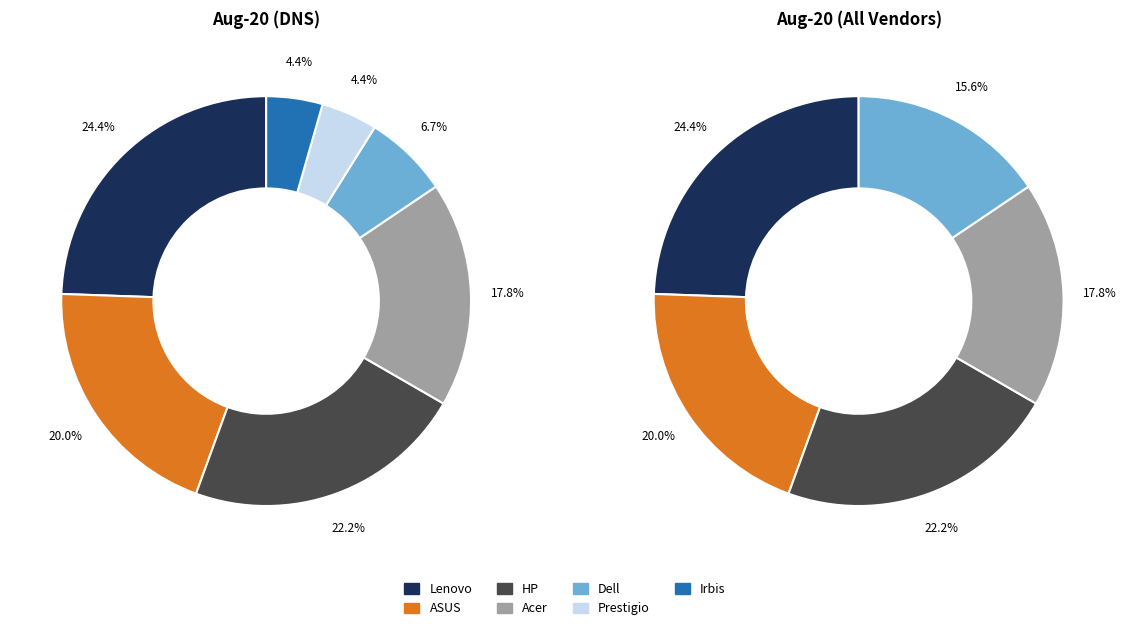

What is the ratio of the value at ASUS to the value at Dell?

3.0